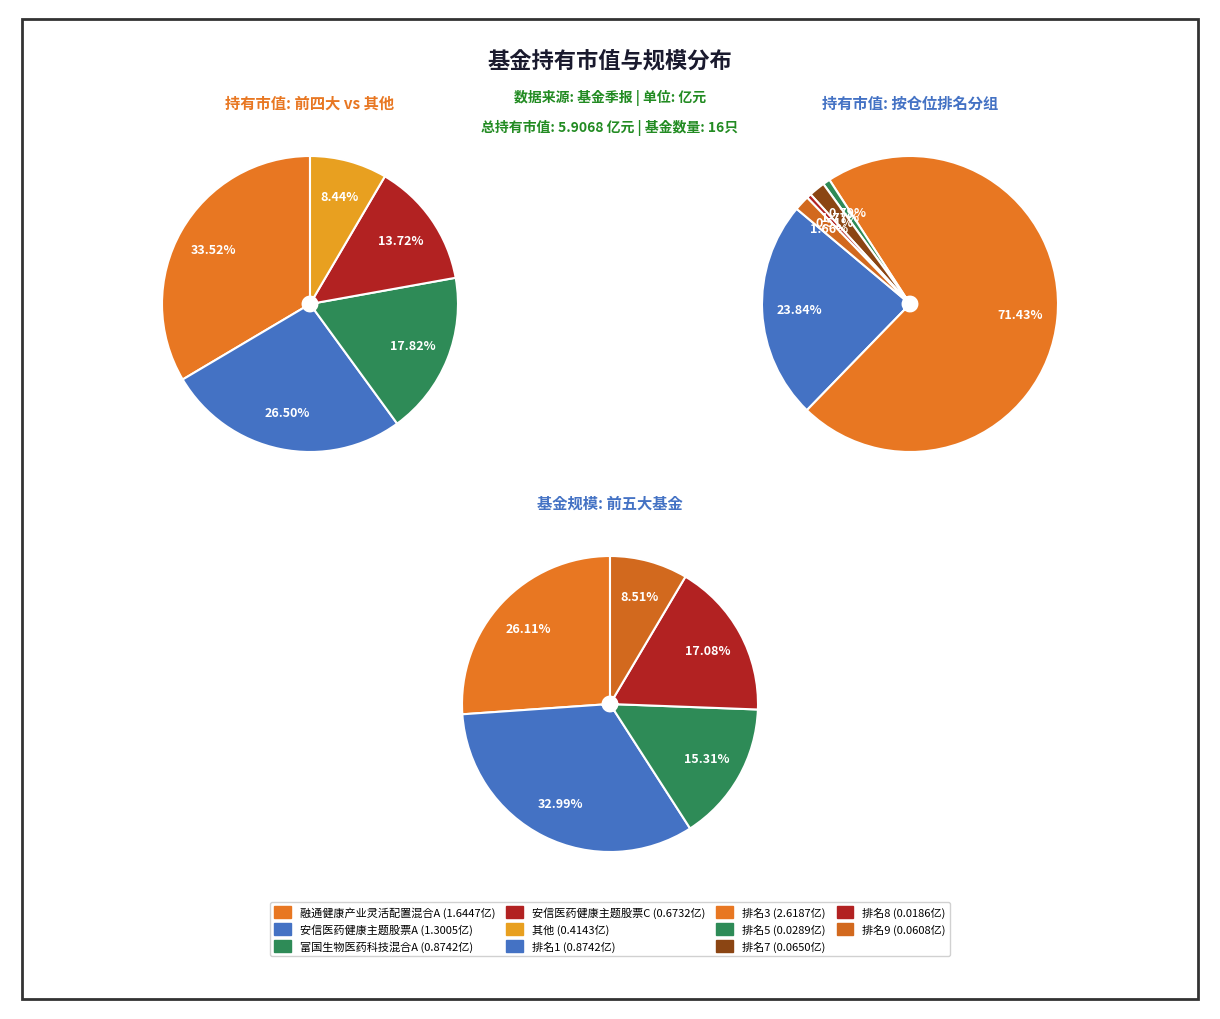

How many segments does this pie chart have?

16